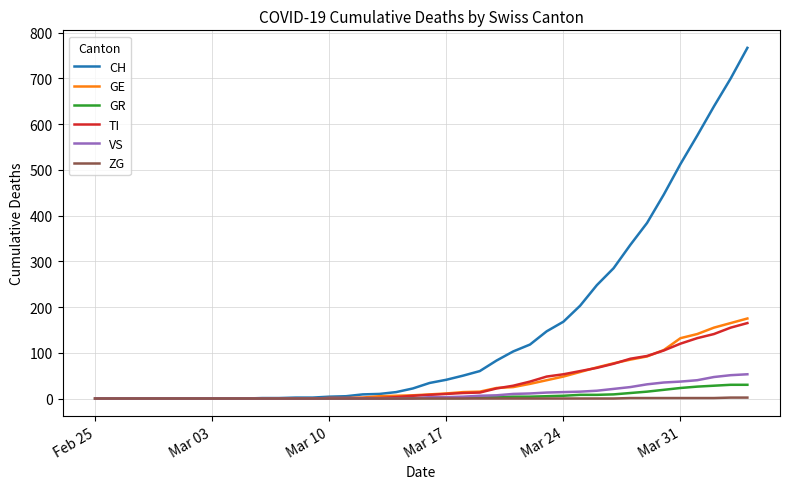

What is the maximum value for GR?

30